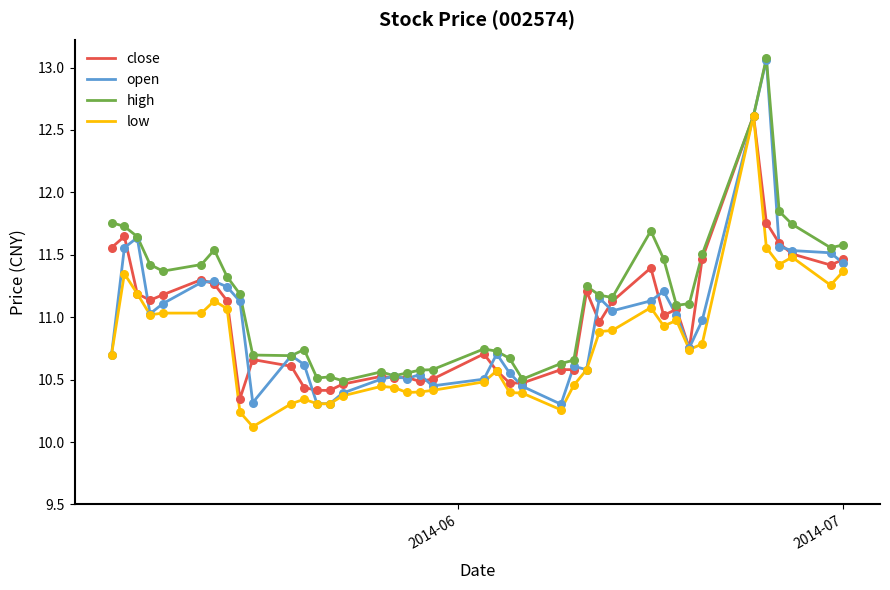

Which series has the largest total across all categories?

high